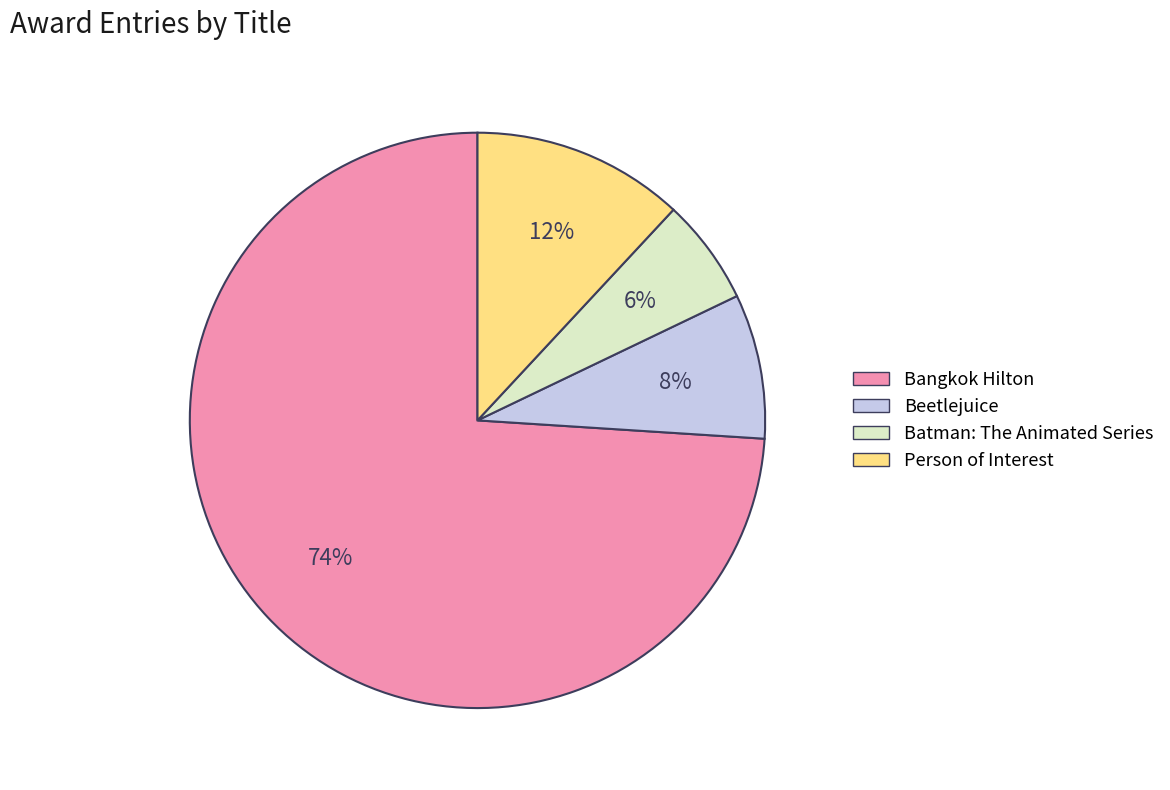

Which category has the smallest portion of the pie?

Batman: The Animated Series